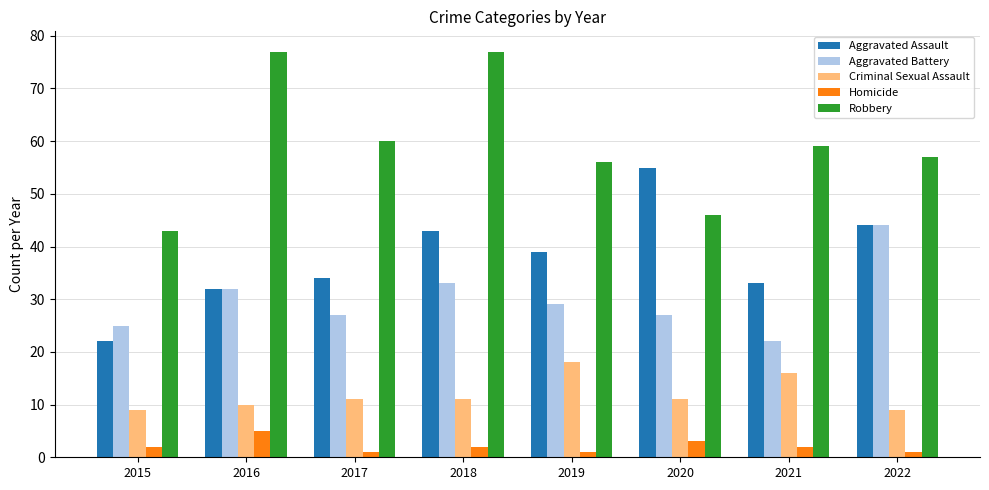

Rank the series at 2017 from highest to lowest value.

Robbery, Aggravated Assault, Aggravated Battery, Criminal Sexual Assault, Homicide